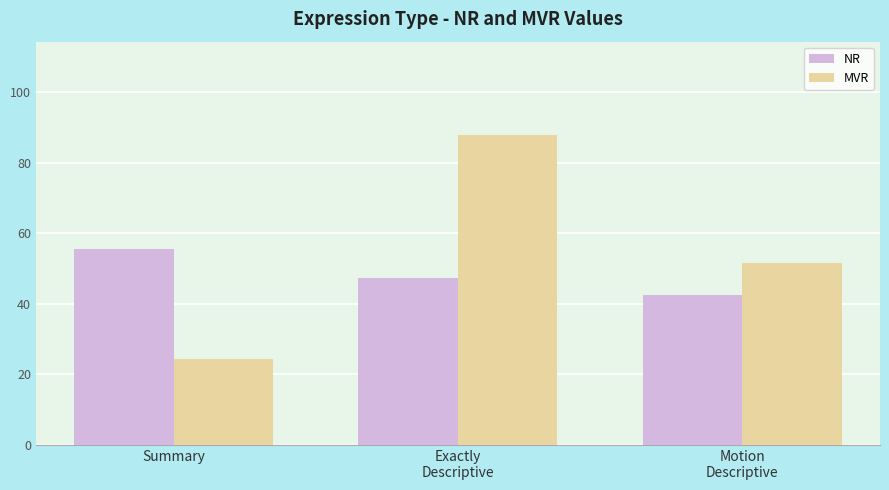

Is the value of NR at Exactly
Descriptive greater than the value of MVR at Summary?

Yes